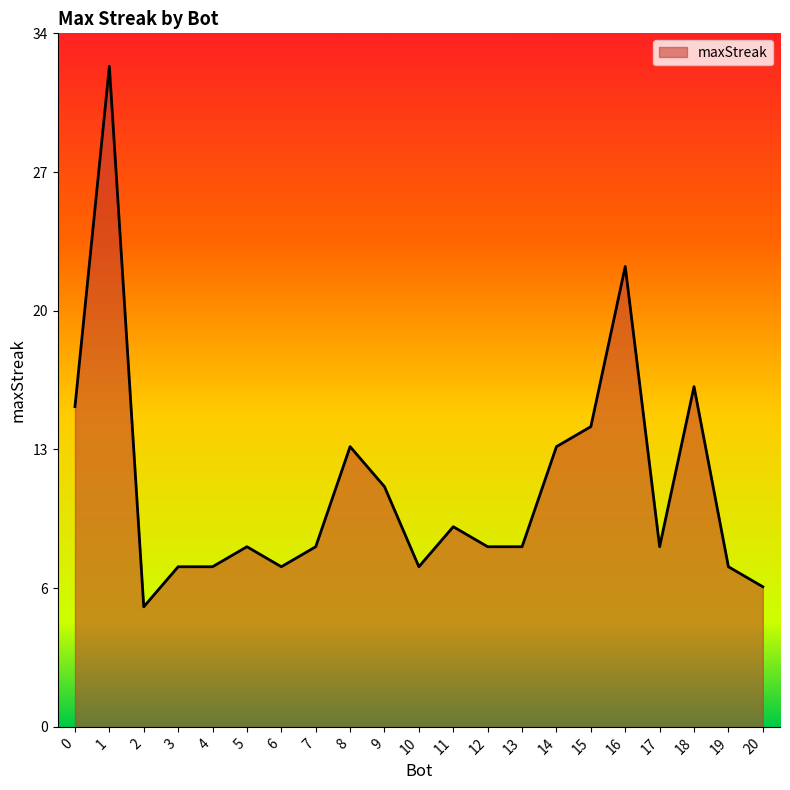

Is this an area chart (filled region under the line)?

Yes